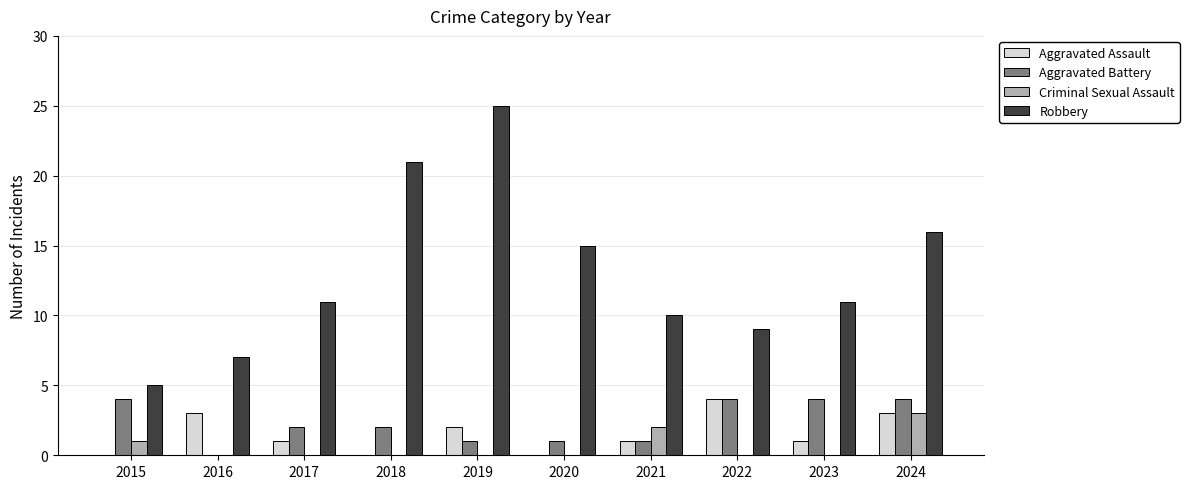

Between 2018 and 2023, which series saw the biggest shift?

Robbery